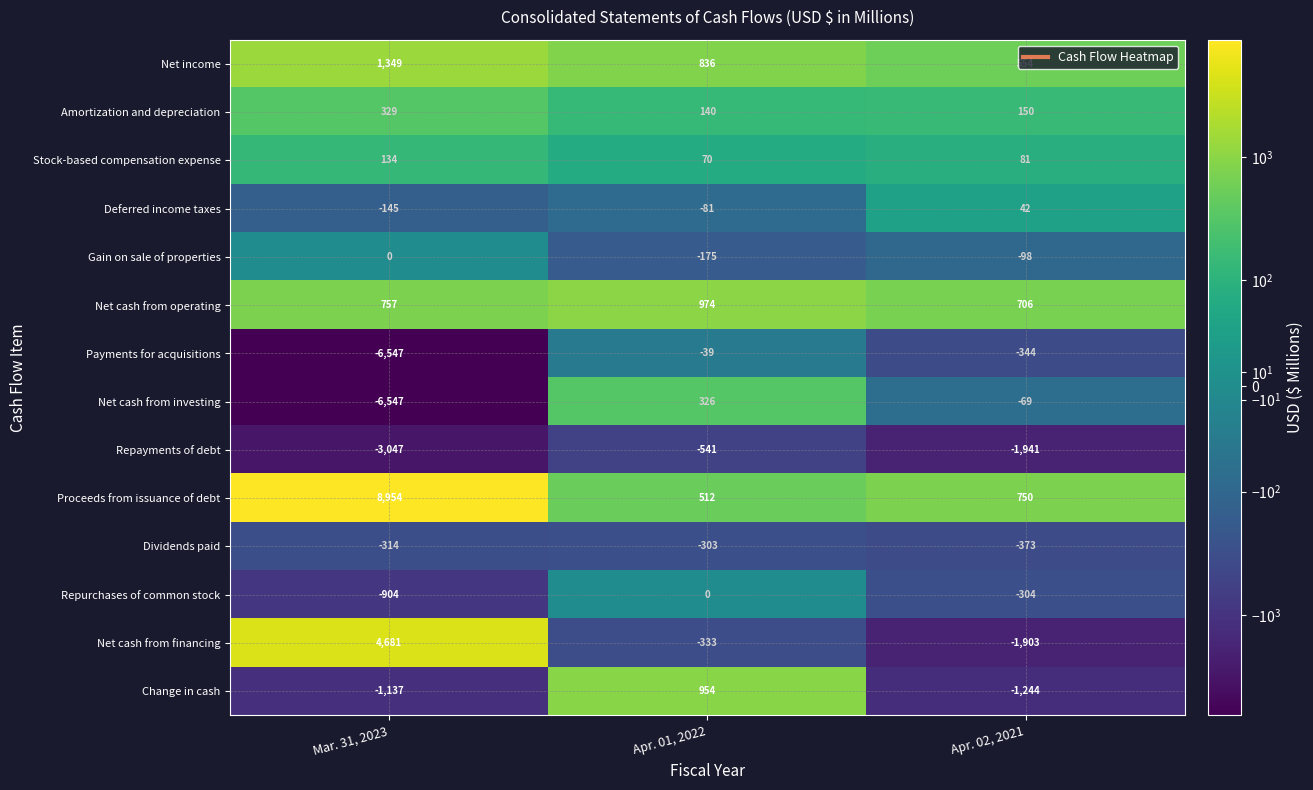

Rank the categories by Payments for acquisitions value from lowest to highest.

Mar. 31, 2023, Apr. 02, 2021, Apr. 01, 2022